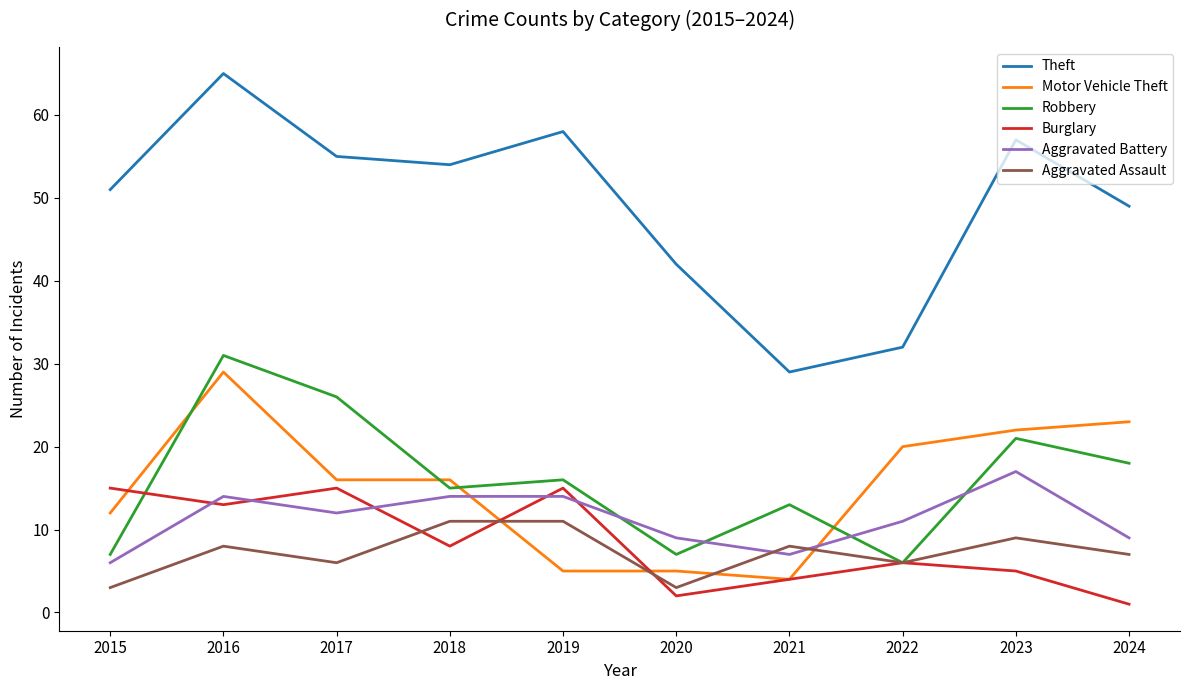

True or false: Aggravated Battery has a value of 14 at 2018.

True